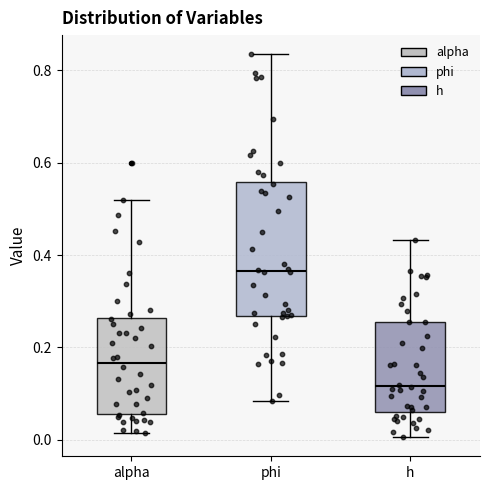

Where does the upper whisker of the box for h end on the y-axis? The values are not printed on the chart, so give them approximately, as read against the axis.

0.44